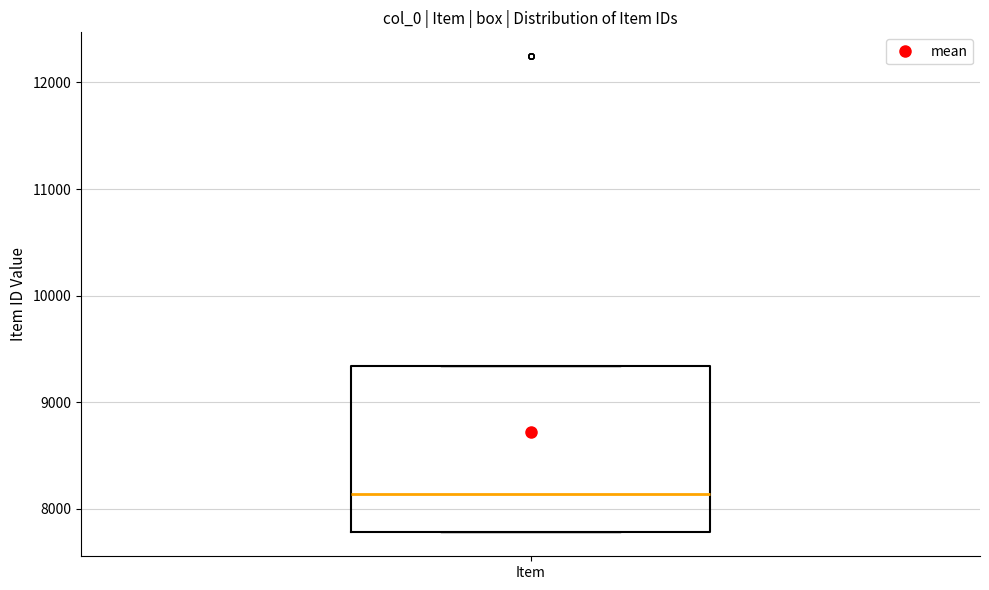

Transcribe this box plot: give where the median line is, the range the box spans, and where the two whiskers end, as read against the y-axis. The values are not printed on the chart, so give them approximately, as read against the axis.

median 8100, box 7800 to 9300, whiskers 7800 to 9300